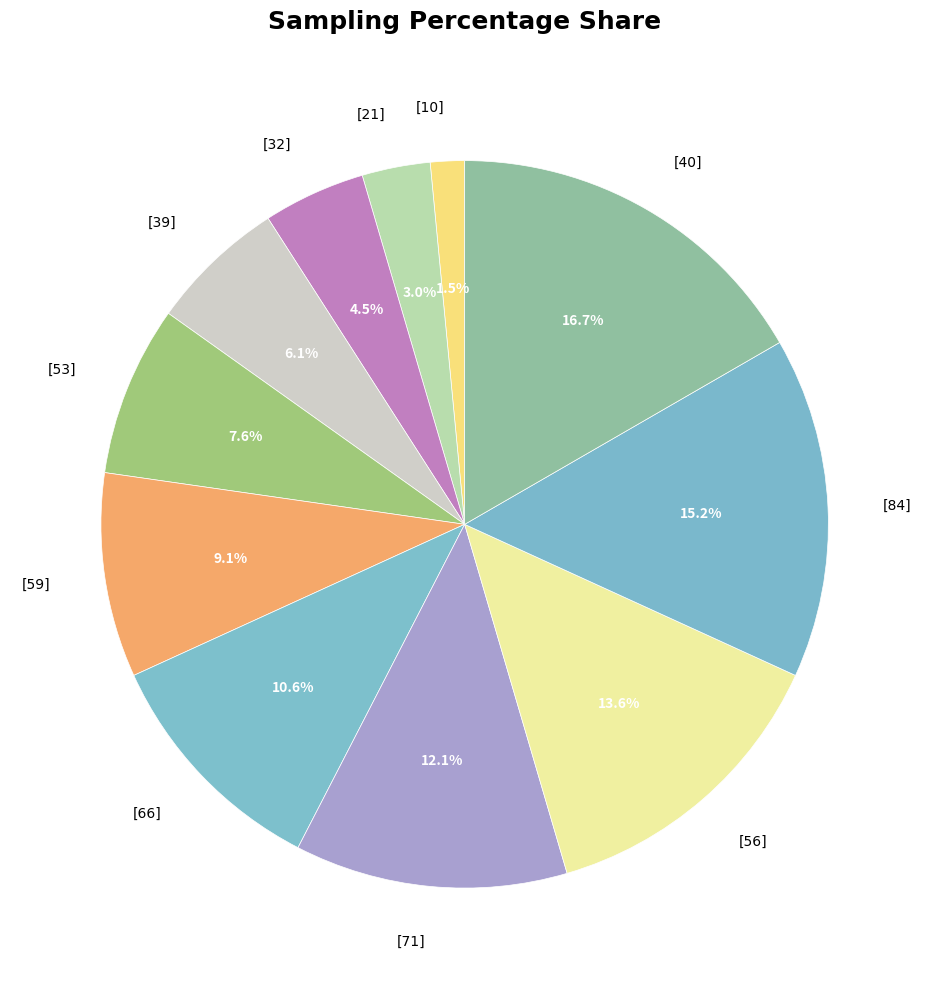

Between [53] and [56], which is larger?

[56]